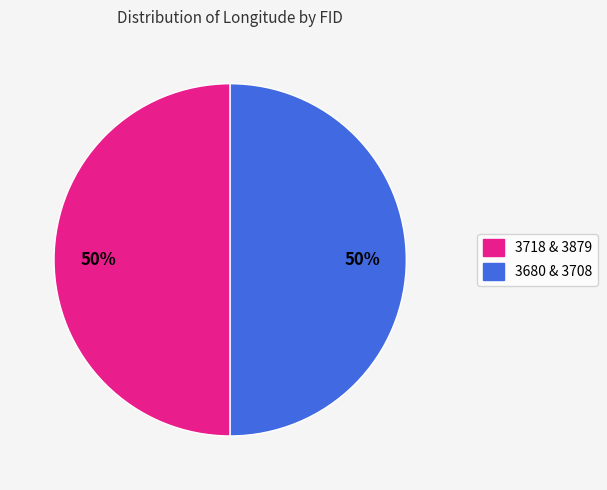

Count the number of slices in the pie.

2